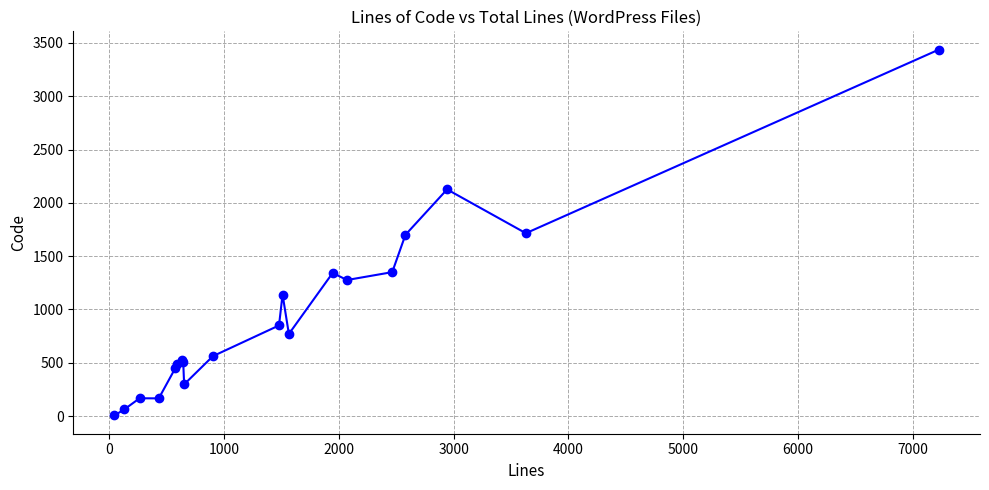

What is the sum of all values?

18945